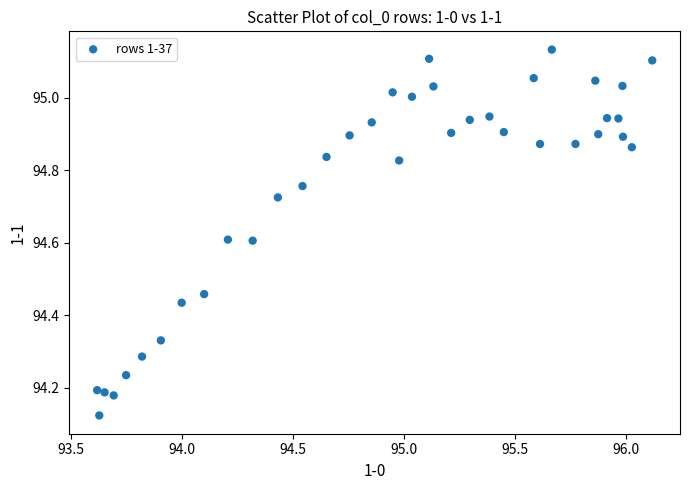

What is the range of X values (max minus min)?

2.5